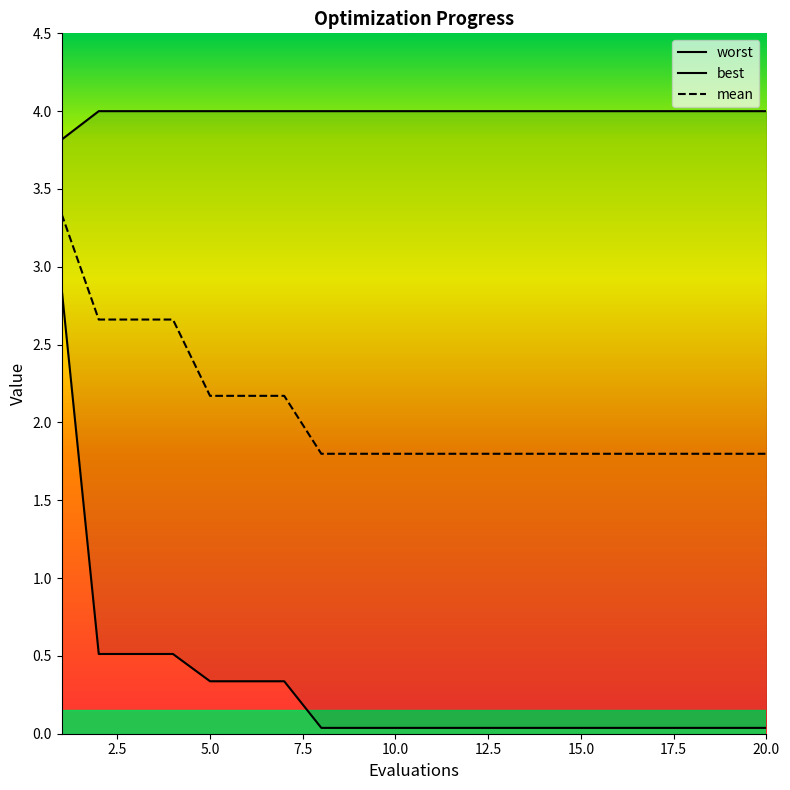

True or false: best and mean intersect in this chart.

False